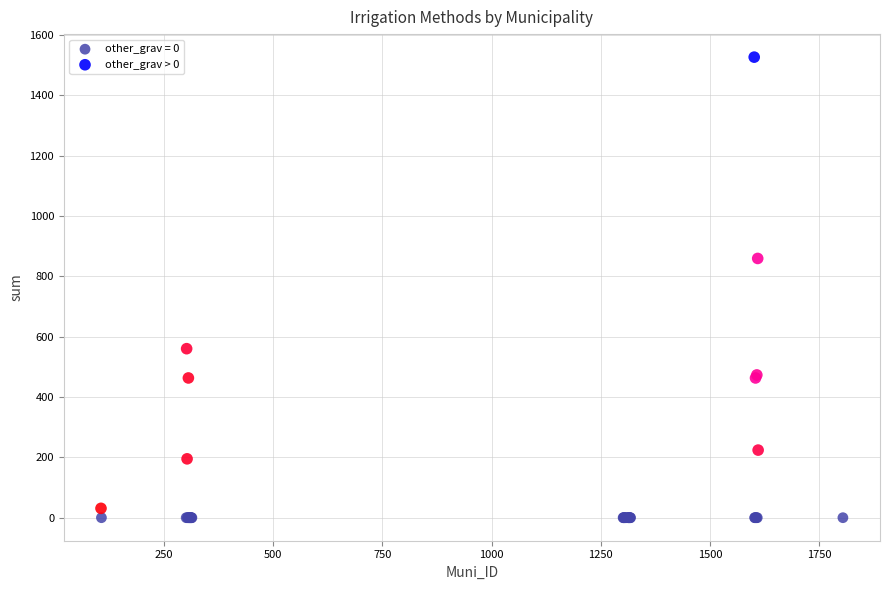

Which series contains the highest Y value?

other_grav > 0